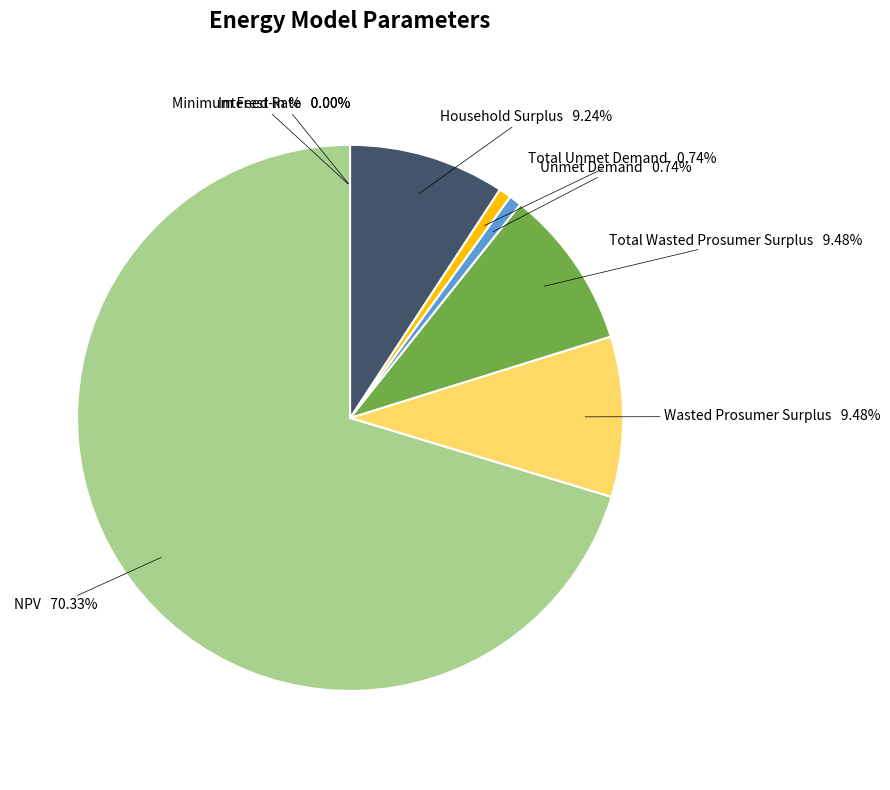

Is there any slice that represents more than half of the pie?

Yes